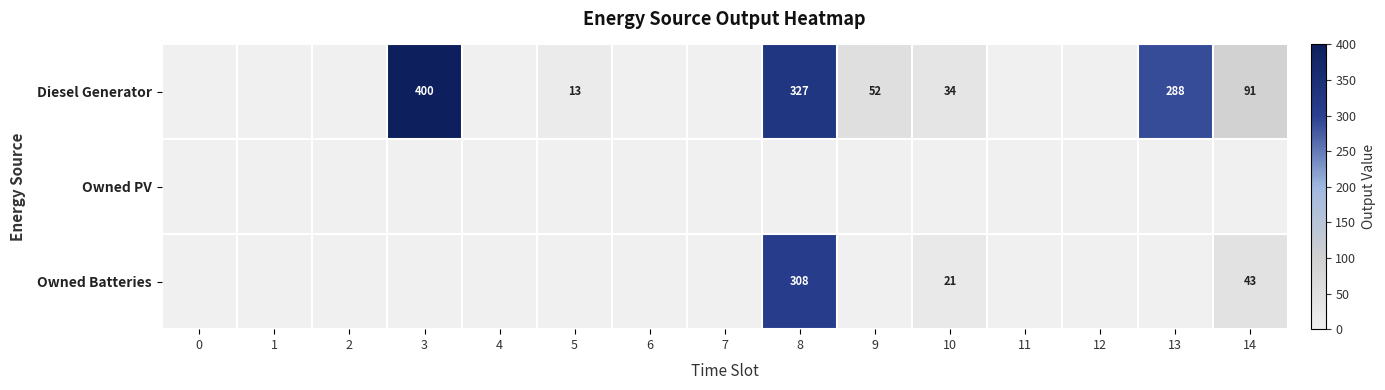

True or false: Owned Batteries has a value of 69 at 14.

False